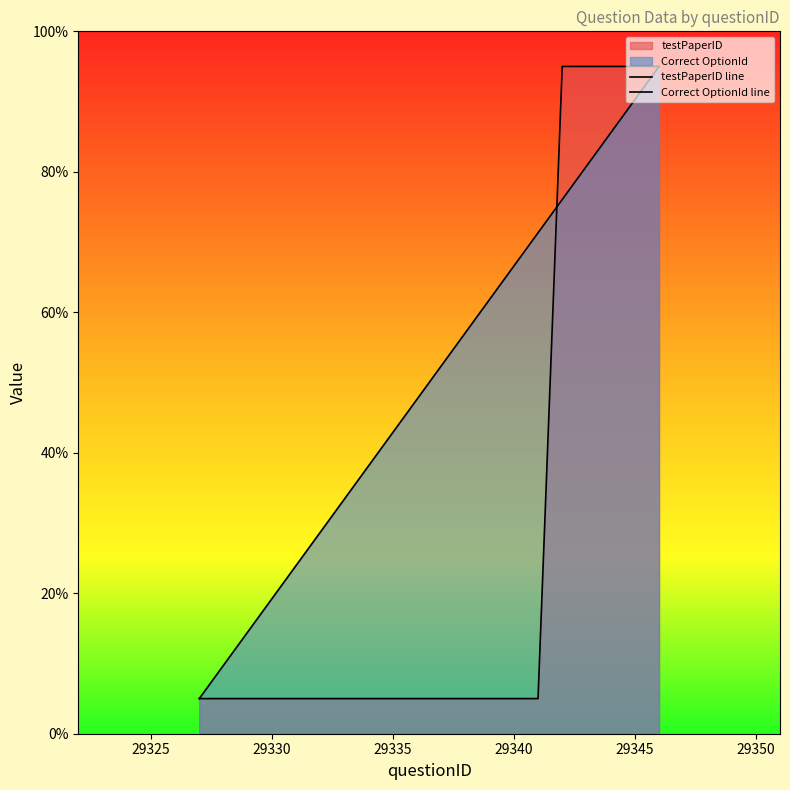

What is the greatest value displayed?

95.0